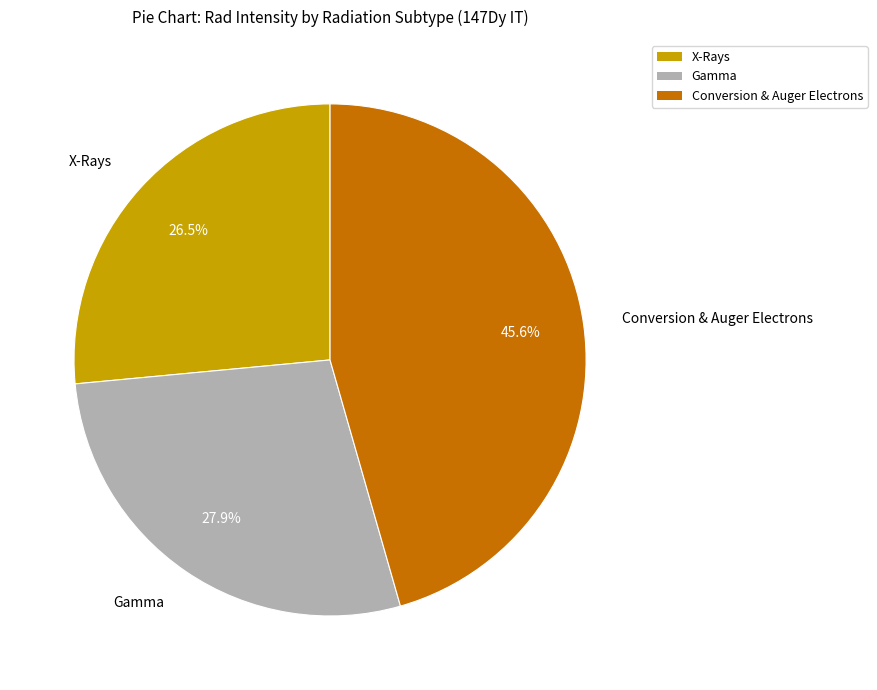

Does any single category account for the majority?

No